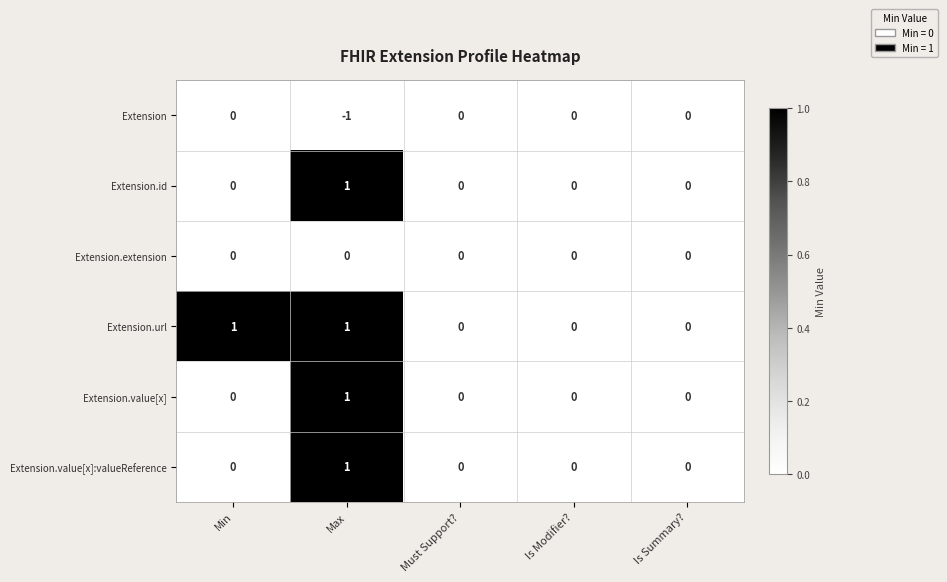

At which category is the sum across all series the highest?

Max